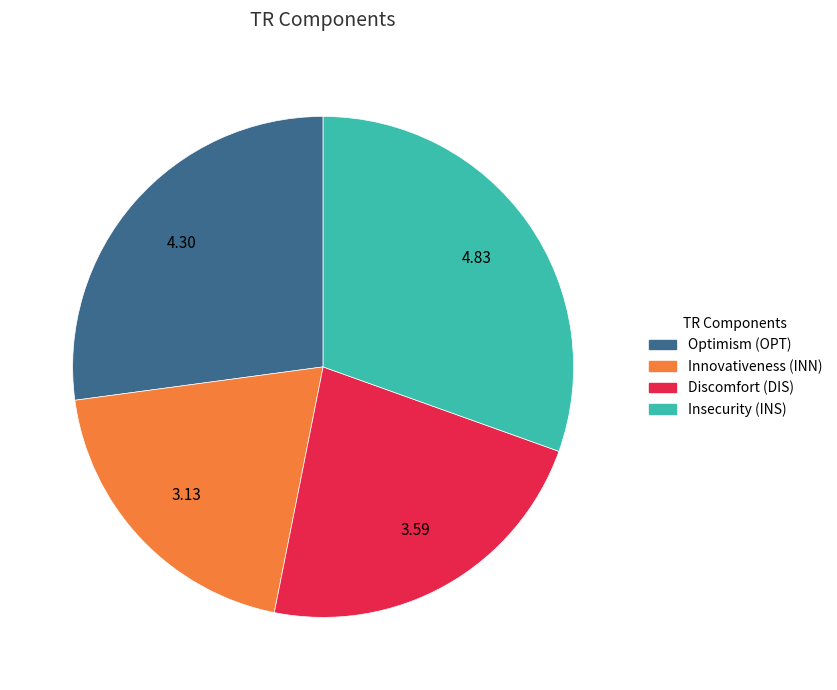

Does any single category account for the majority?

No